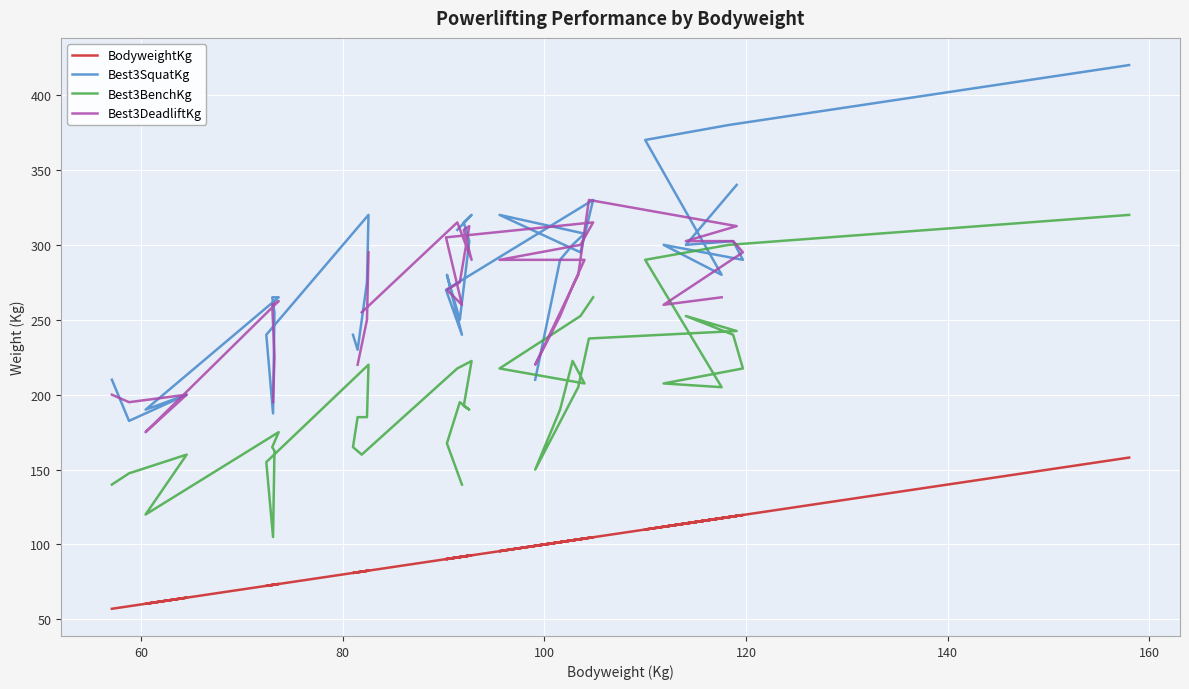

At how many categories does at least one series exceed 351?

3